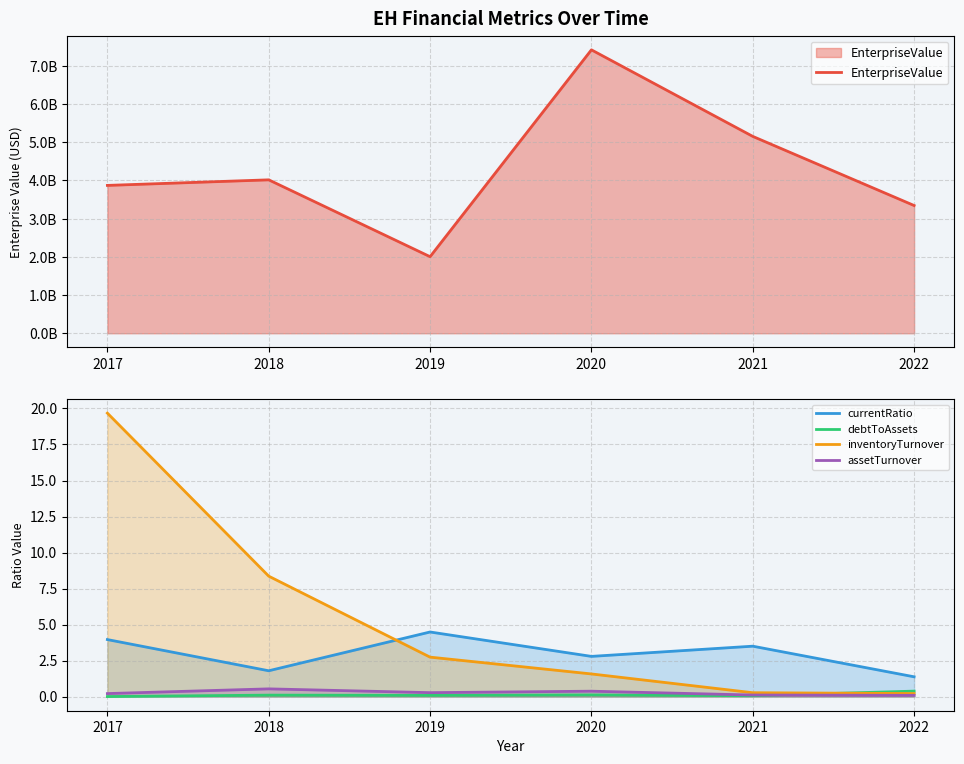

Reading left to right, what are all the values shown in this chart?

EnterpriseValue: 2017=3870916595.2	2018=4016604114.1	2019=2004859244.5	2020=7419676434.2	2021=5153976820.0	2022=3344414774.5
currentRatio: 2017=4.0	2018=1.8	2019=4.5	2020=2.8	2021=3.5	2022=1.4
debtToAssets: 2017=0.0	2018=0.1	2019=0.1	2020=0.1	2021=0.1	2022=0.4
inventoryTurnover: 2017=19.7	2018=8.4	2019=2.7	2020=1.6	2021=0.3	2022=0.2
assetTurnover: 2017=0.2	2018=0.5	2019=0.3	2020=0.4	2021=0.1	2022=0.1